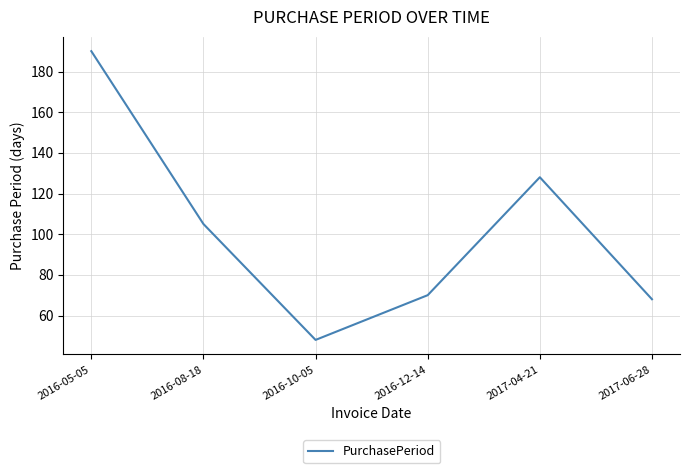

Is this an area chart (filled region under the line)?

No